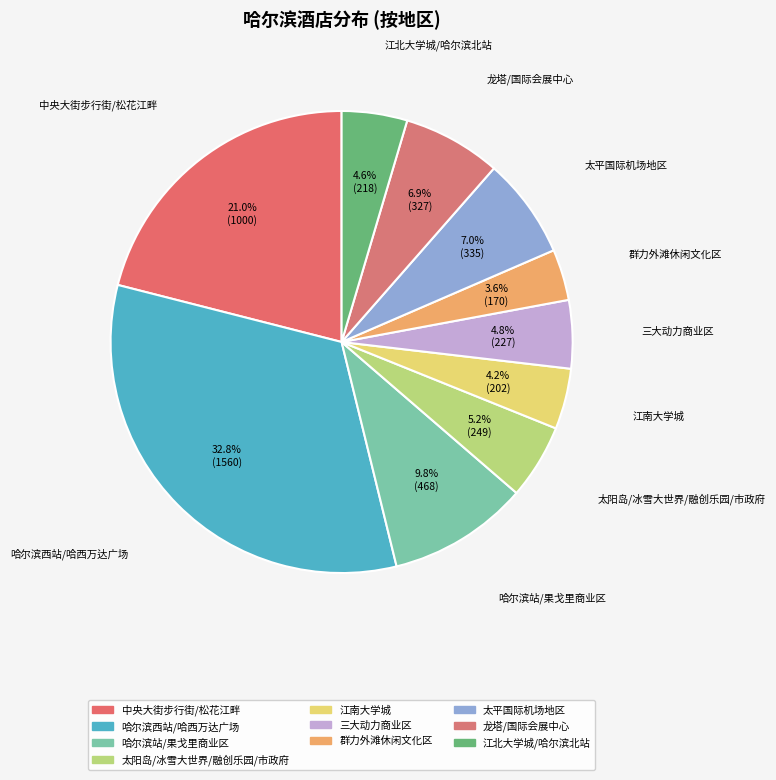

Is there a majority slice in this chart?

No